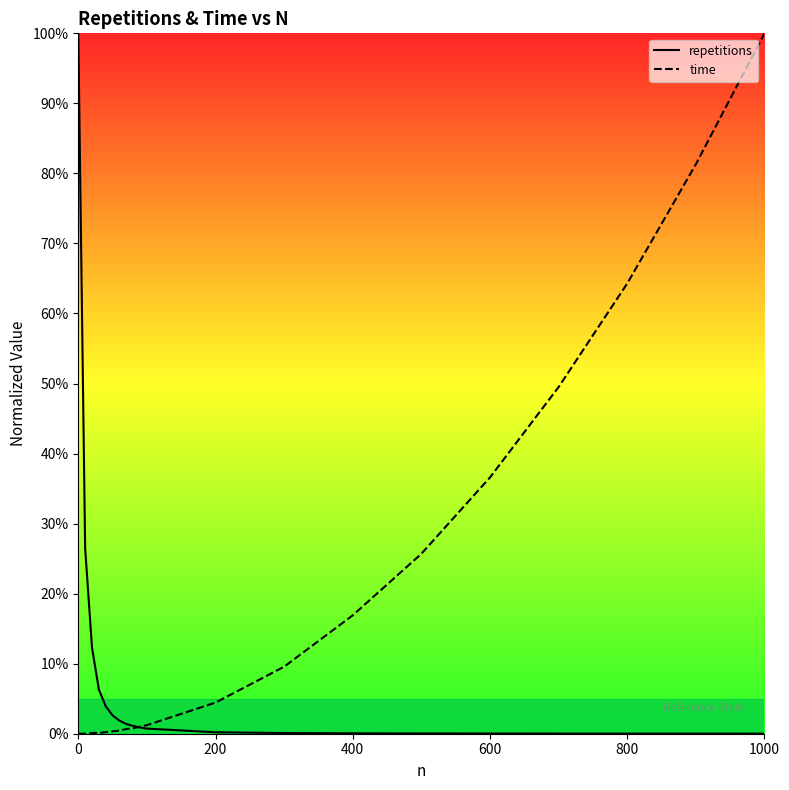

How many data points does each series have?

20